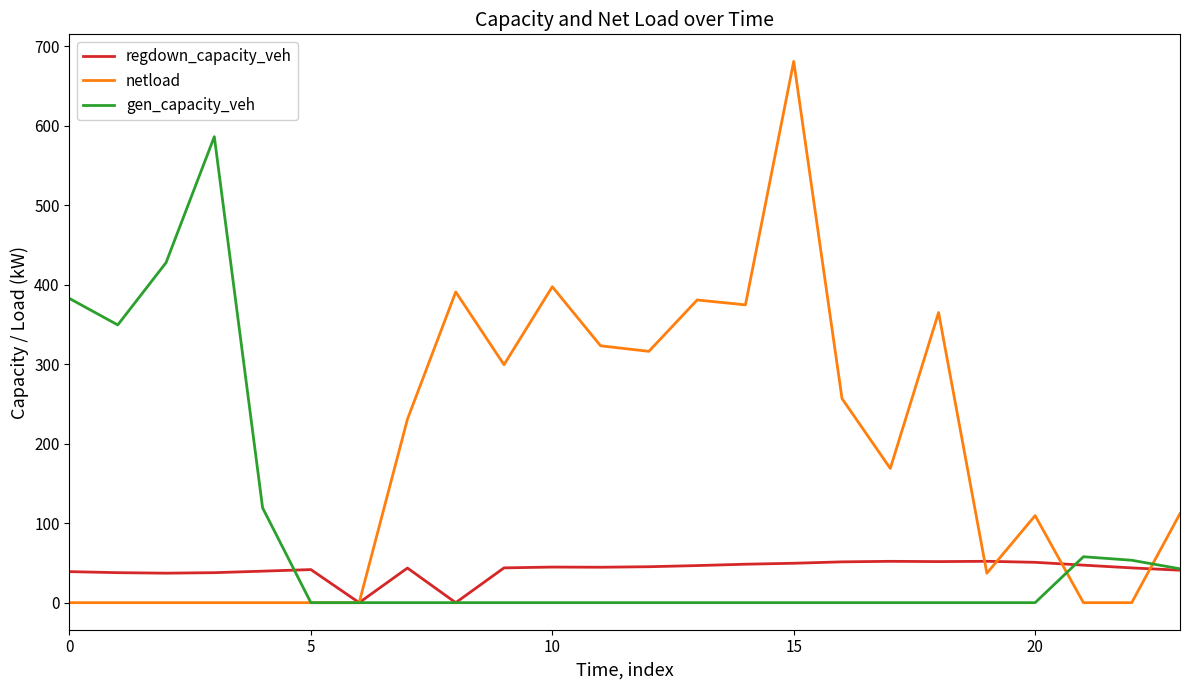

Which series has the widest spread of values?

netload